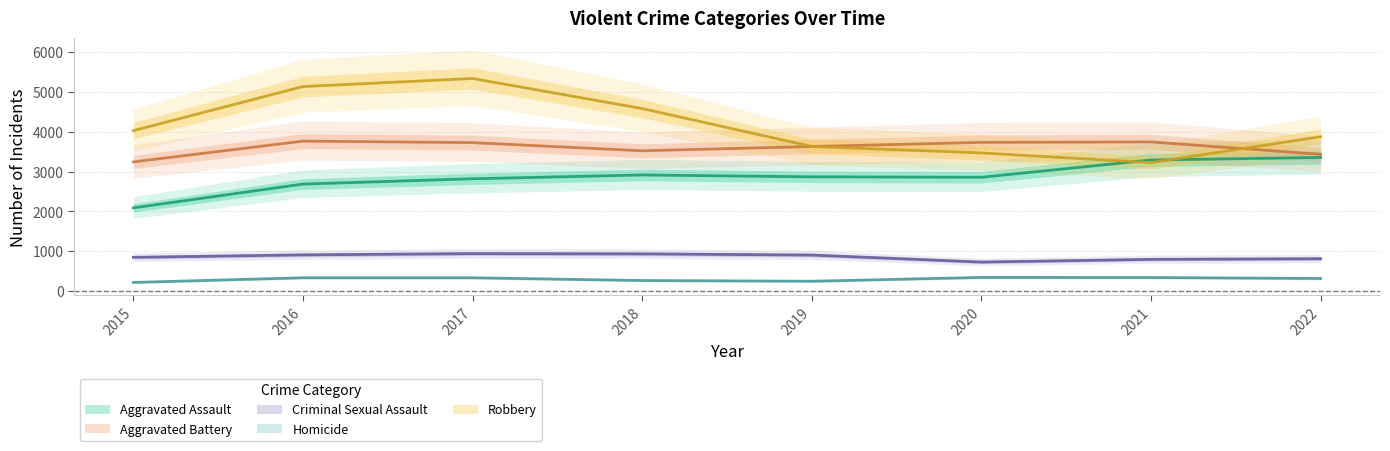

Reading right to left, list all the values displayed in this chart.

Aggravated Assault: 3357	3293	2859	2870	2917	2821	2688	2090
Aggravated Battery: 3436	3748	3736	3632	3525	3730	3768	3245
Criminal Sexual Assault: 812	796	728	904	934	940	909	847
Homicide: 315	339	342	246	264	333	333	216
Robbery: 3879	3228	3471	3633	4586	5342	5139	4031